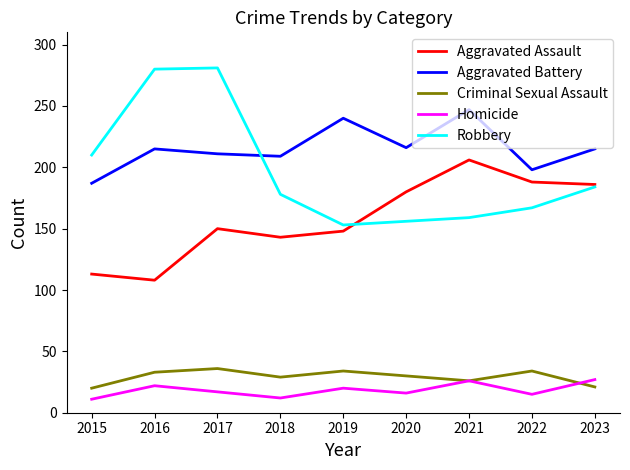

At which label does Aggravated Battery reach its minimum?

2015